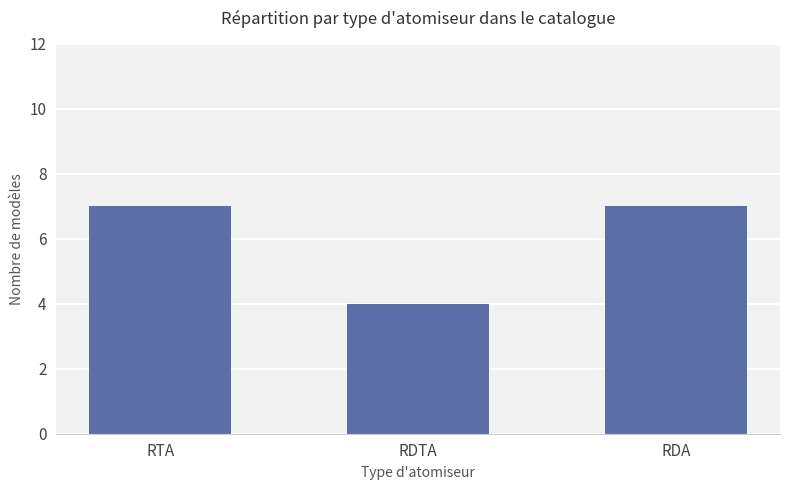

Reading left to right, list all the values displayed in this chart.

7	4	7